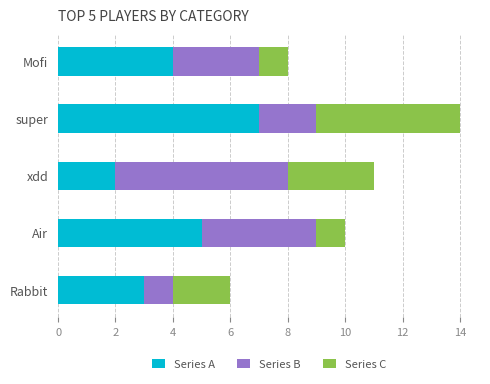

What is the difference between the maximum and minimum values in the Series A series?

5